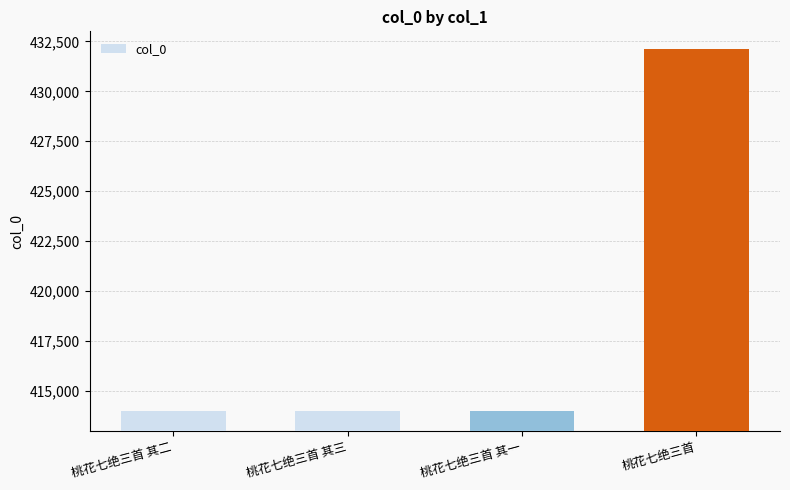

At which category does the chart reach its peak across all series?

桃花七绝三首